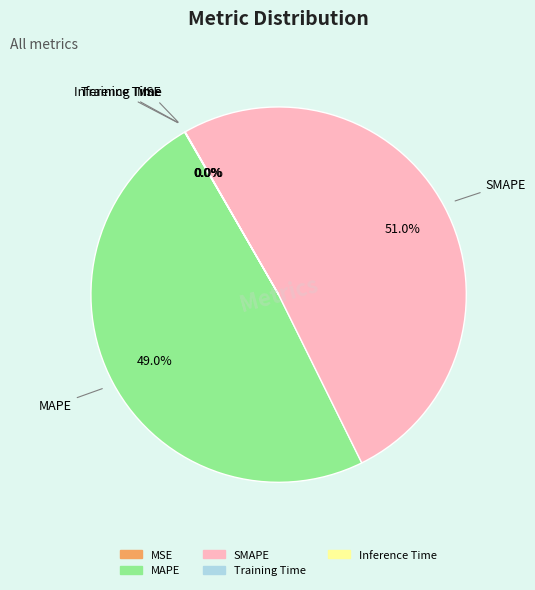

How much of the chart is everything except SMAPE?

49.0%